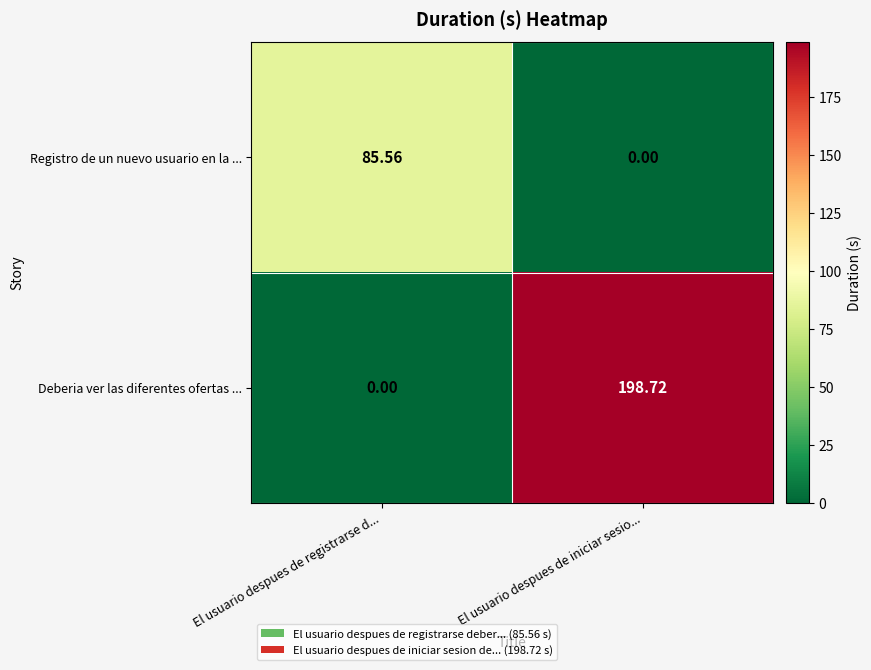

At how many categories does at least one series exceed 120?

1